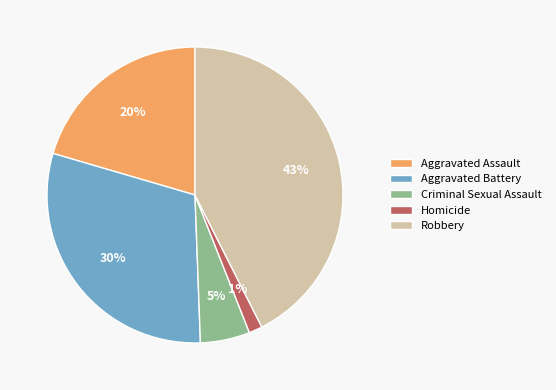

To the nearest percent, what is the difference between the Homicide and Criminal Sexual Assault slice percentages?

4%